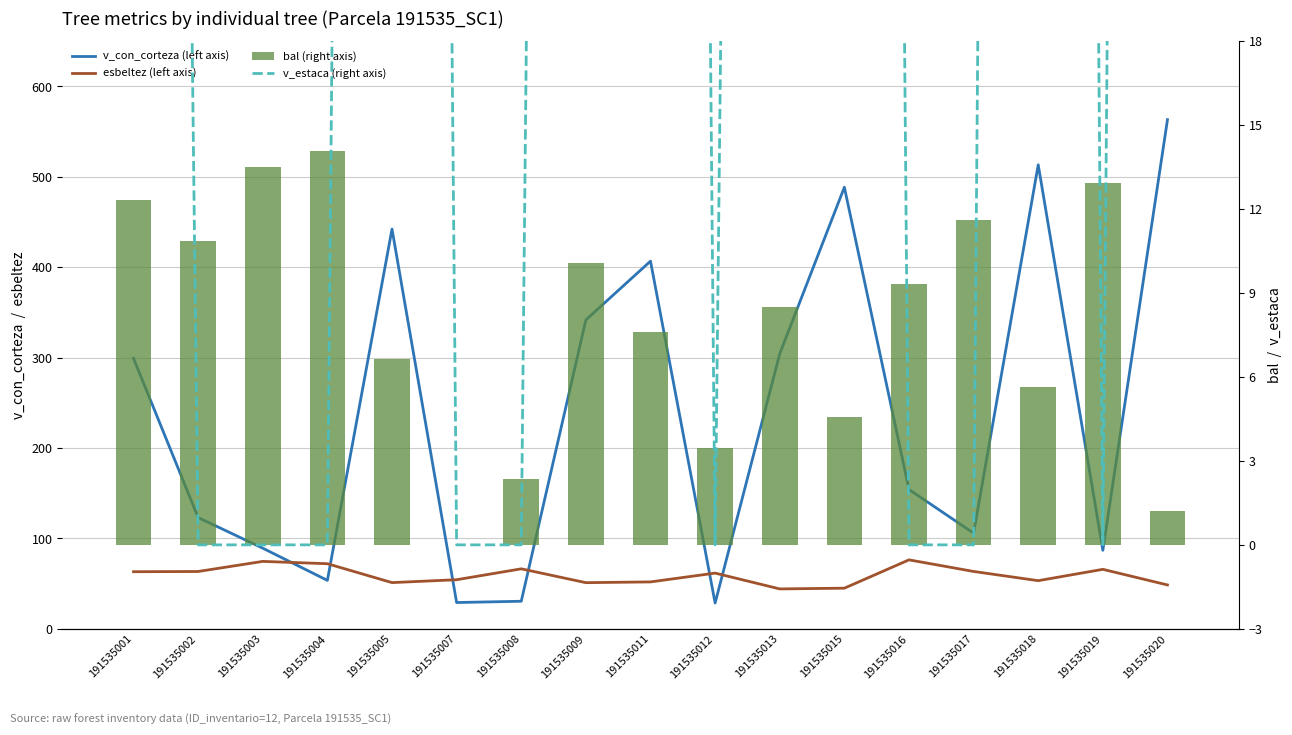

What are all the series names shown in the legend?

v_con_corteza (left axis), esbeltez (left axis), v_estaca (right axis), bal (right axis)